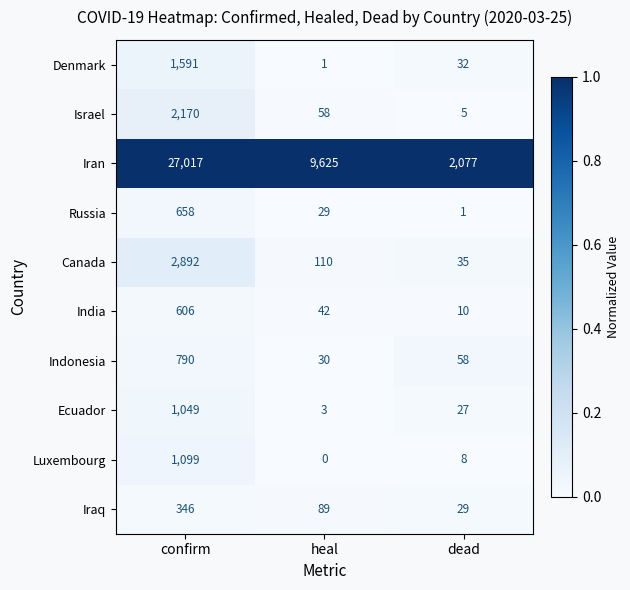

Reading left to right, what are all the values shown in this chart?

Denmark: 1591	1	32
Israel: 2170	58	5
Iran: 27017	9625	2077
Russia: 658	29	1
Canada: 2892	110	35
India: 606	42	10
Indonesia: 790	30	58
Ecuador: 1049	3	27
Luxembourg: 1099	0	8
Iraq: 346	89	29